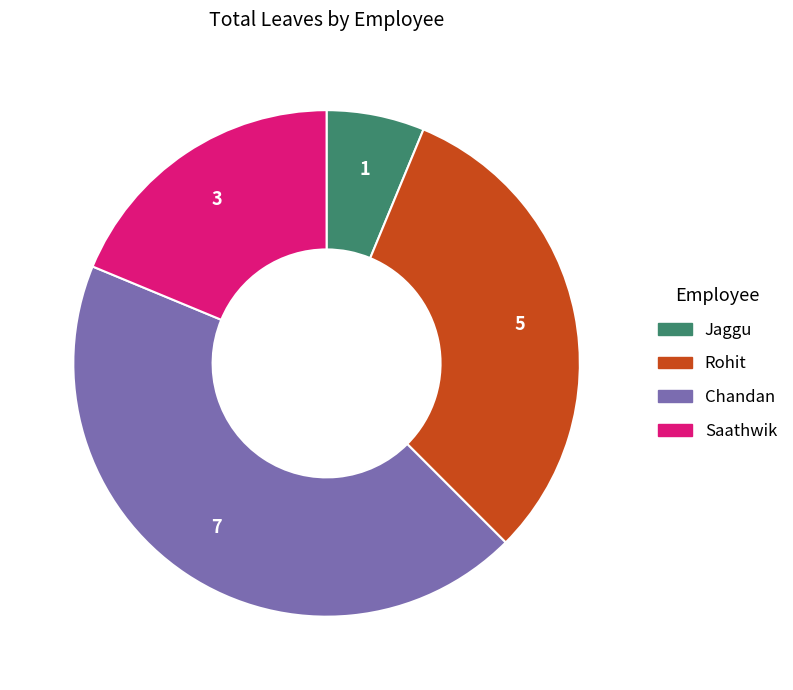

Which has a higher value, Jaggu or Rohit?

Rohit